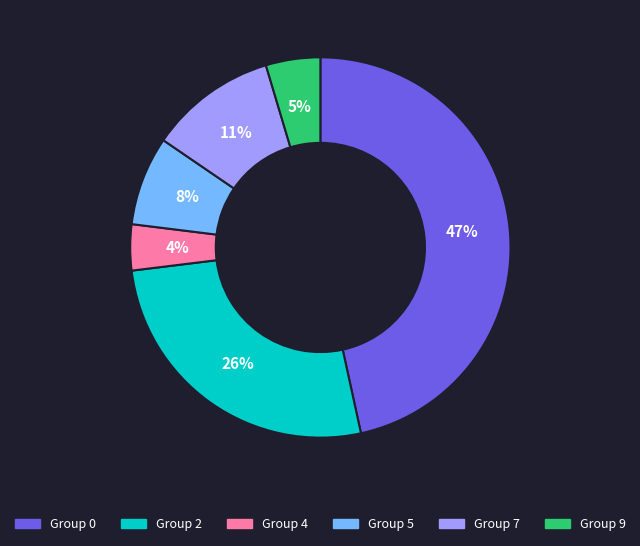

Does any single category account for the majority?

No